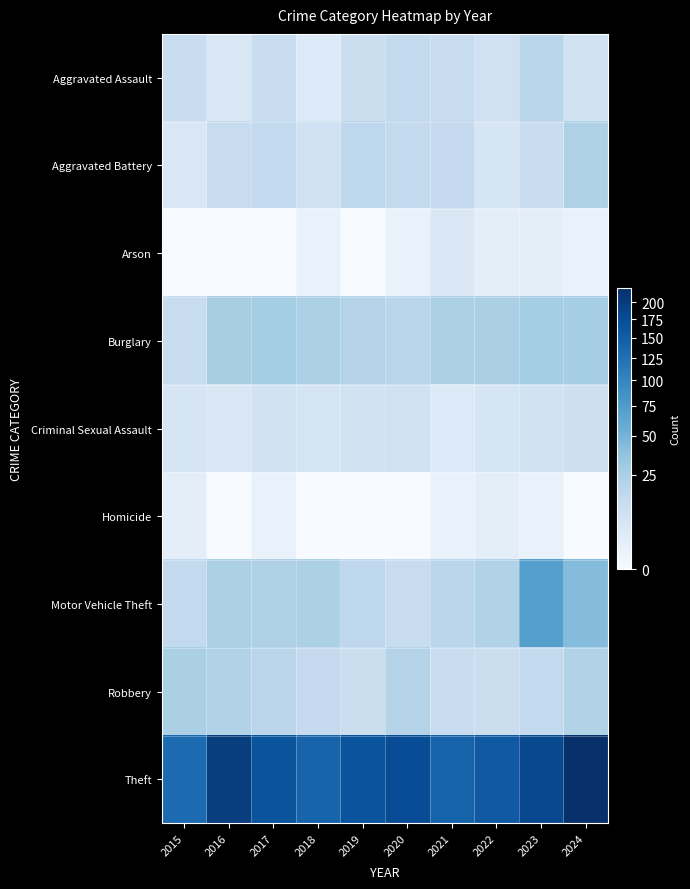

Between 2022 and 2016, which is larger?

2022